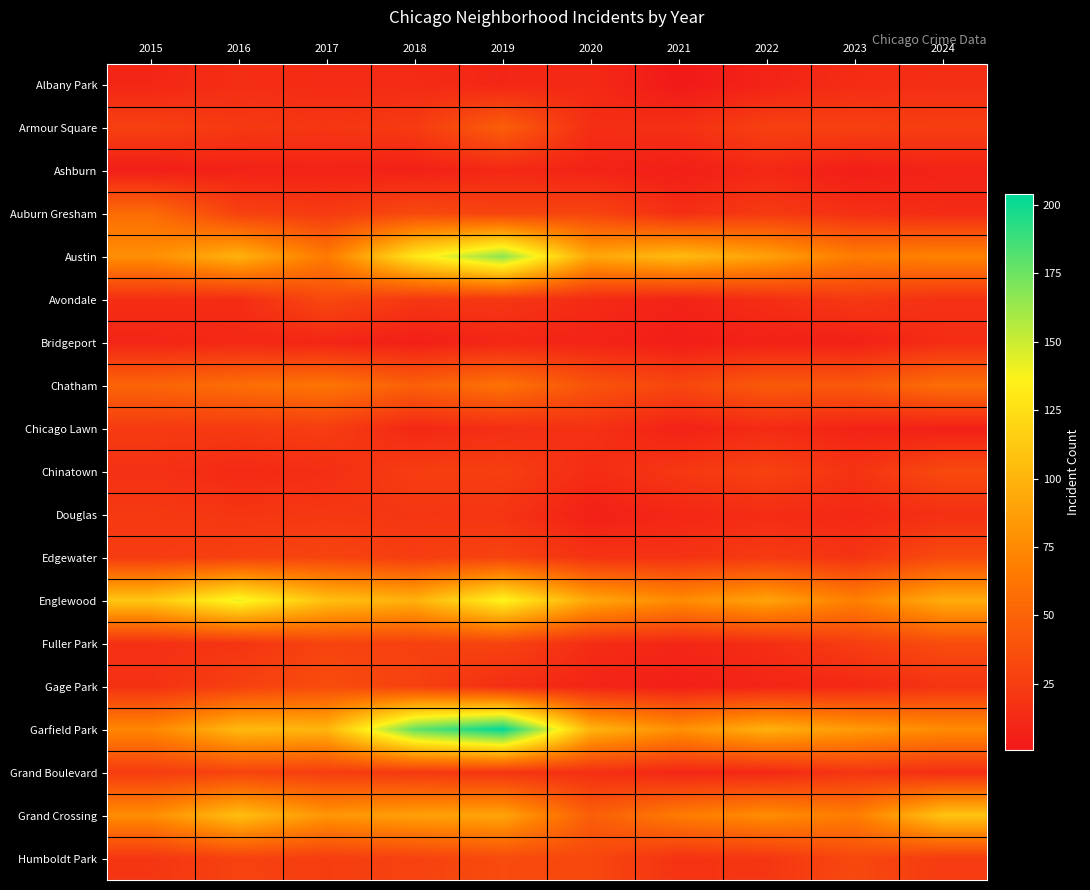

At which category is the sum across all series the highest?

2019